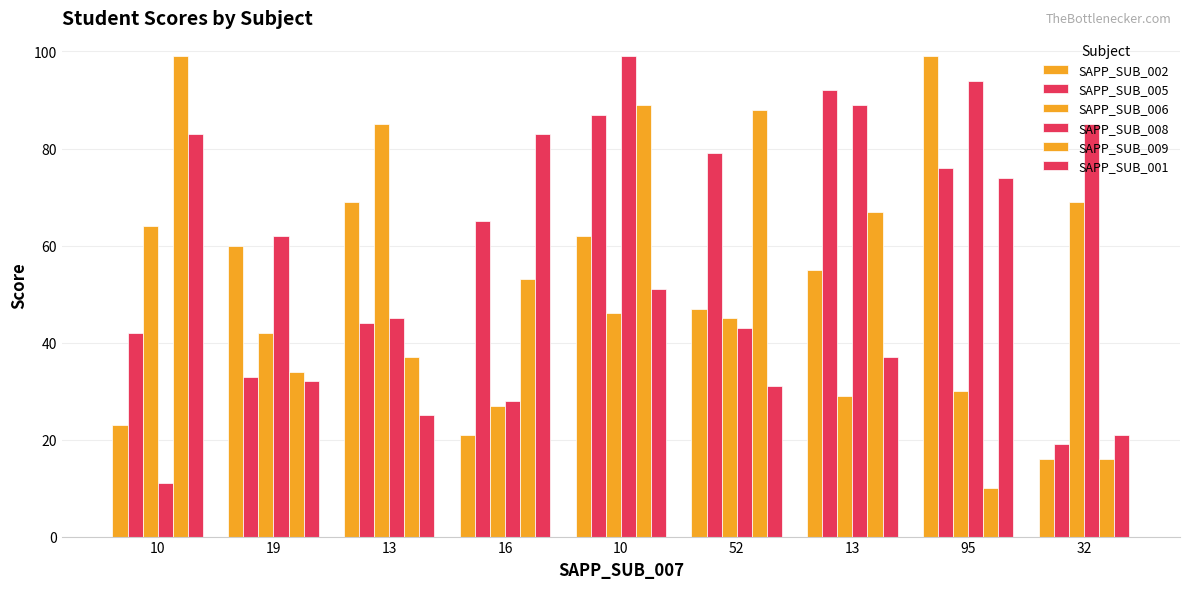

Between 10 and 16, which is larger?

10